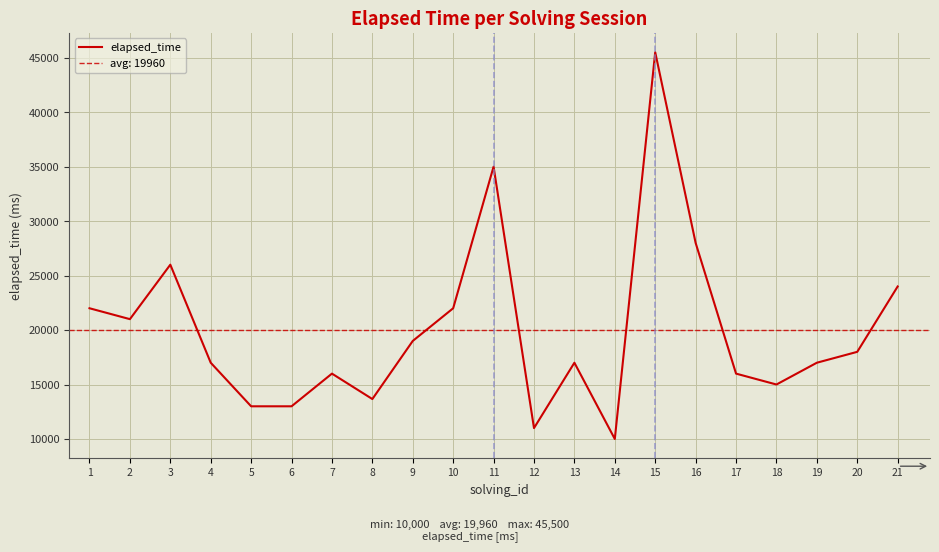

Reading left to right, transcribe all the data shown in this chart.

22000	21000	26000	17000	13000	13000	16000	13666	19000	22000	35000	11000	17000	10000	45500	28000	16000	15000	17000	18000	24000